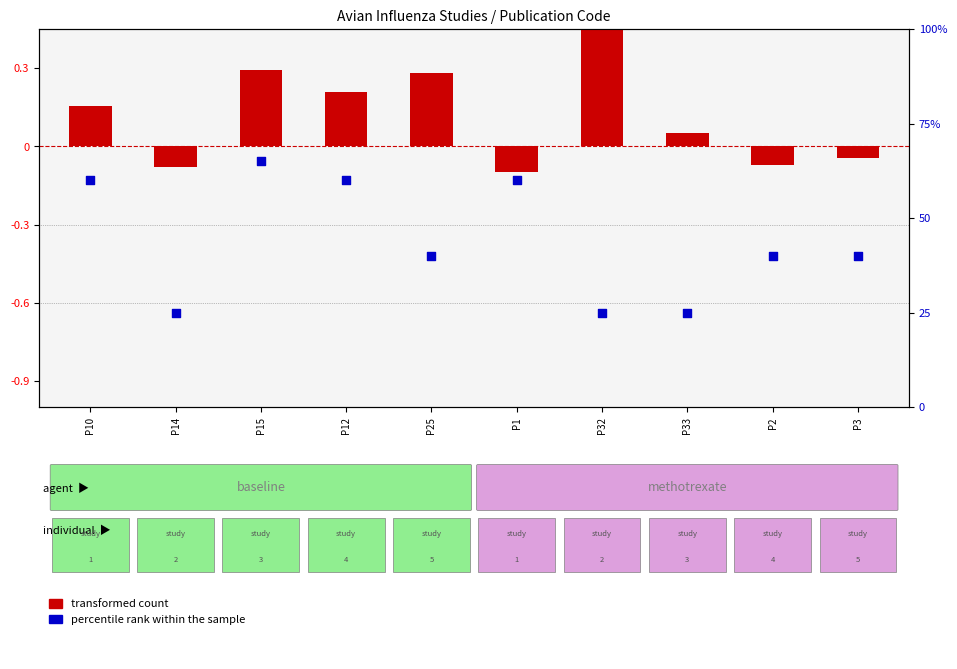

Which series reaches the minimum Y coordinate?

transformed count